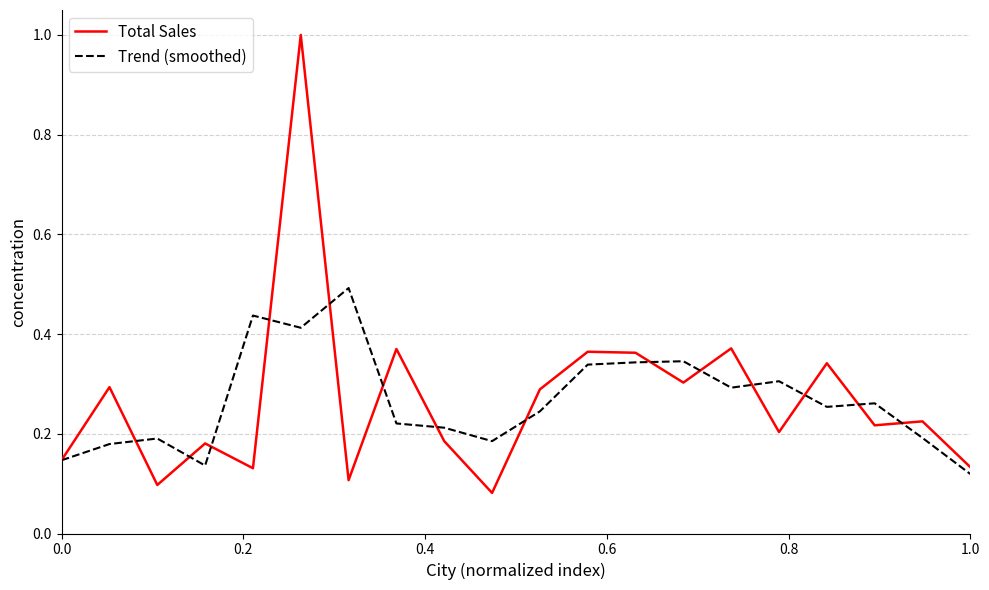

What is the greatest value displayed?

1.0